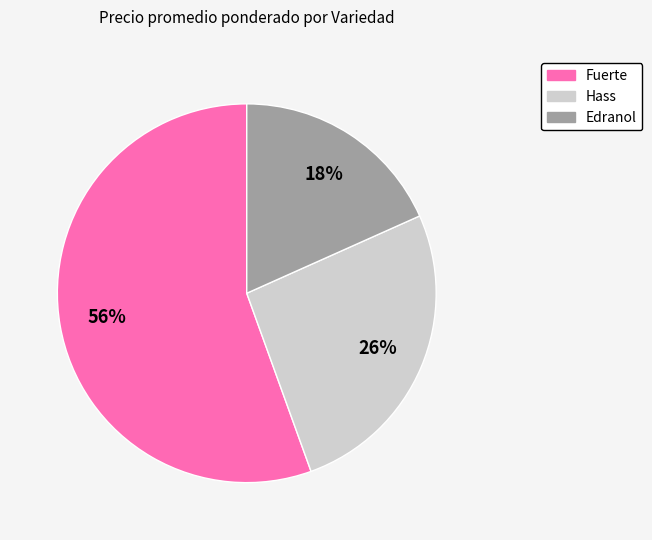

Does any single category account for the majority?

Yes